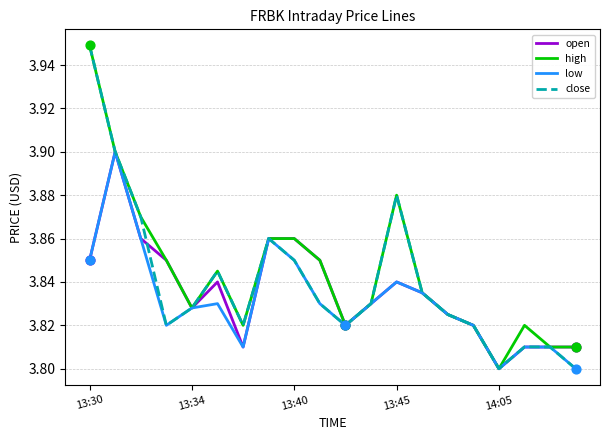

How many lines are shown in the chart?

4